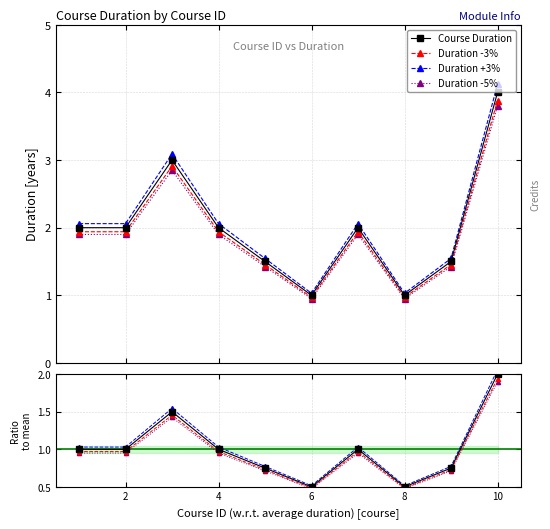

Reading right to left, extract all data points from this chart.

4.0	1.5	1.0	2.0	1.0	1.5	2.0	3.0	2.0	2.0